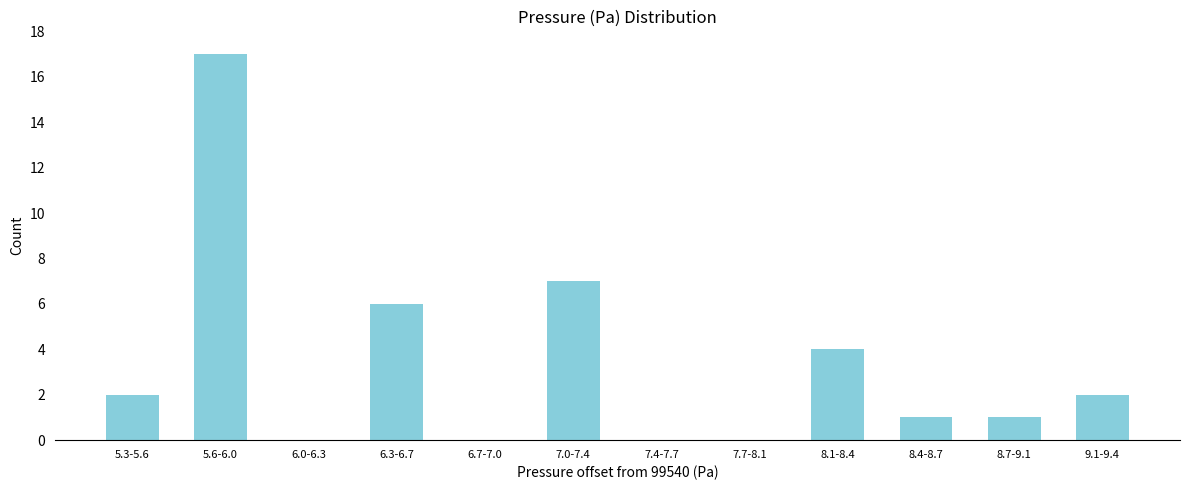

Reading right to left, extract all data points from this chart.

9.1-9.4=2	8.7-9.1=1	8.4-8.7=1	8.1-8.4=4	7.7-8.1=0	7.4-7.7=0	7.0-7.4=7	6.7-7.0=0	6.3-6.7=6	6.0-6.3=0	5.6-6.0=17	5.3-5.6=2